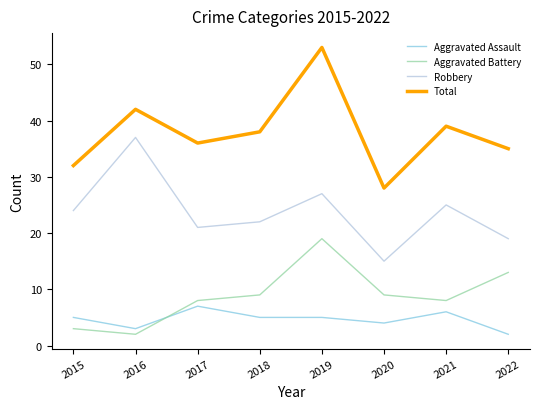

After their last crossing, which series has the higher values: Aggravated Assault or Aggravated Battery?

Aggravated Battery